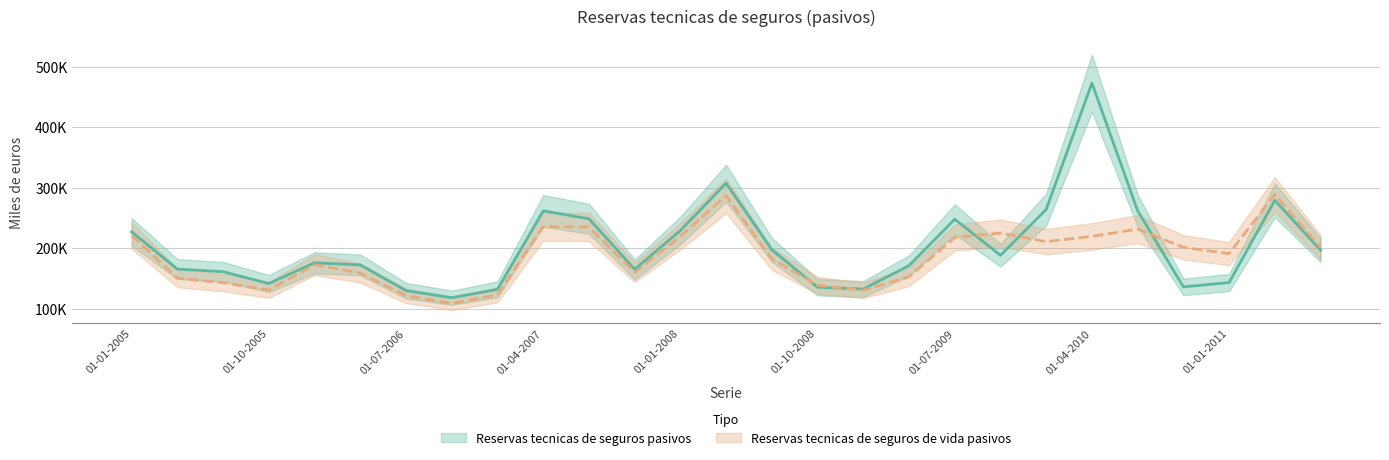

What position from the left is 01-04-2007?

10